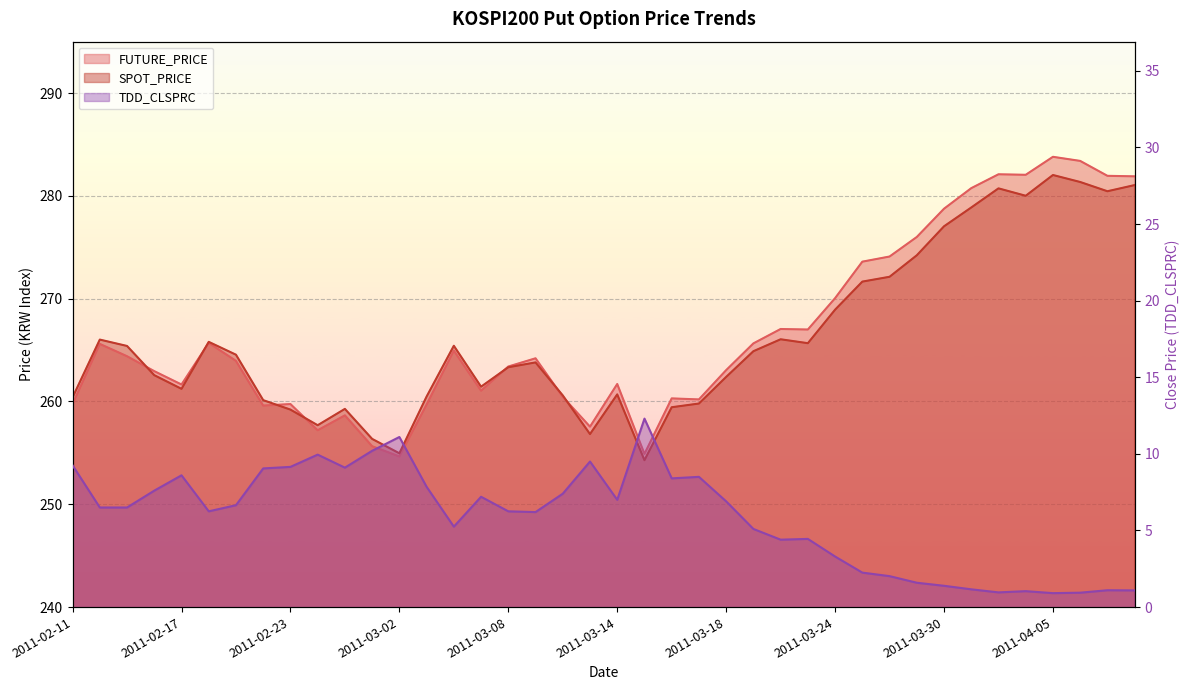

Between 2011-03-15 and 2011-03-04, which is larger?

2011-03-04